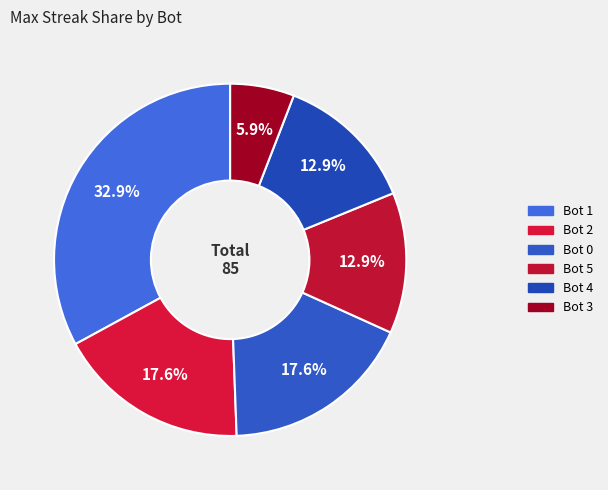

How many slices are in this pie chart?

6